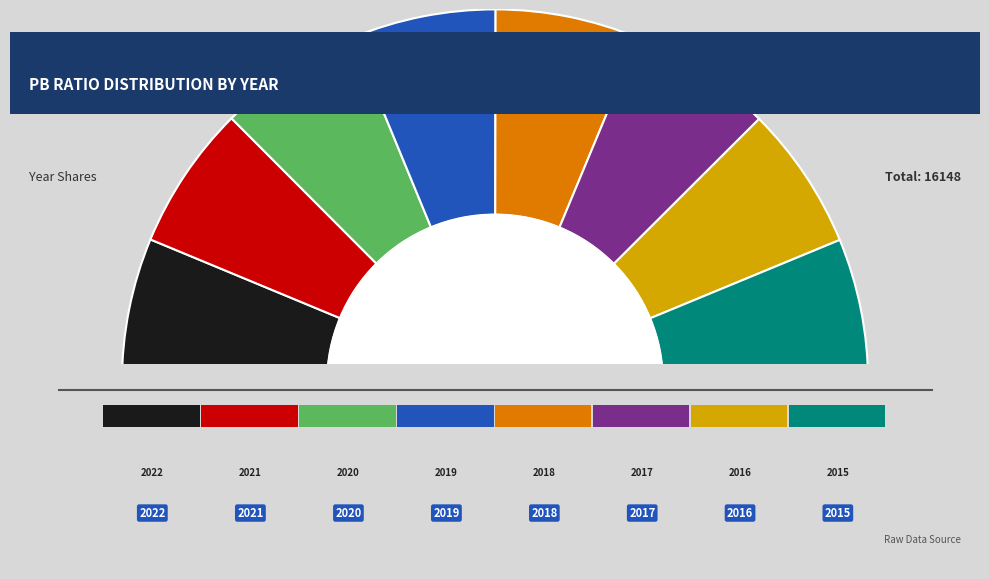

Between 2022 and 2018, which is larger?

2022